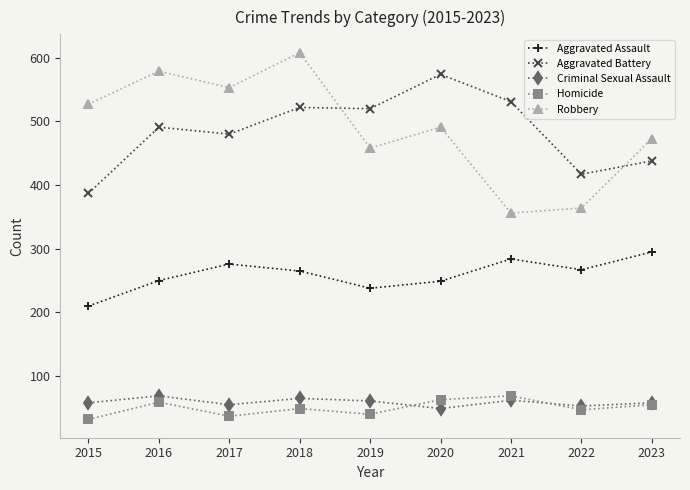

How many categories are shown in the chart?

9